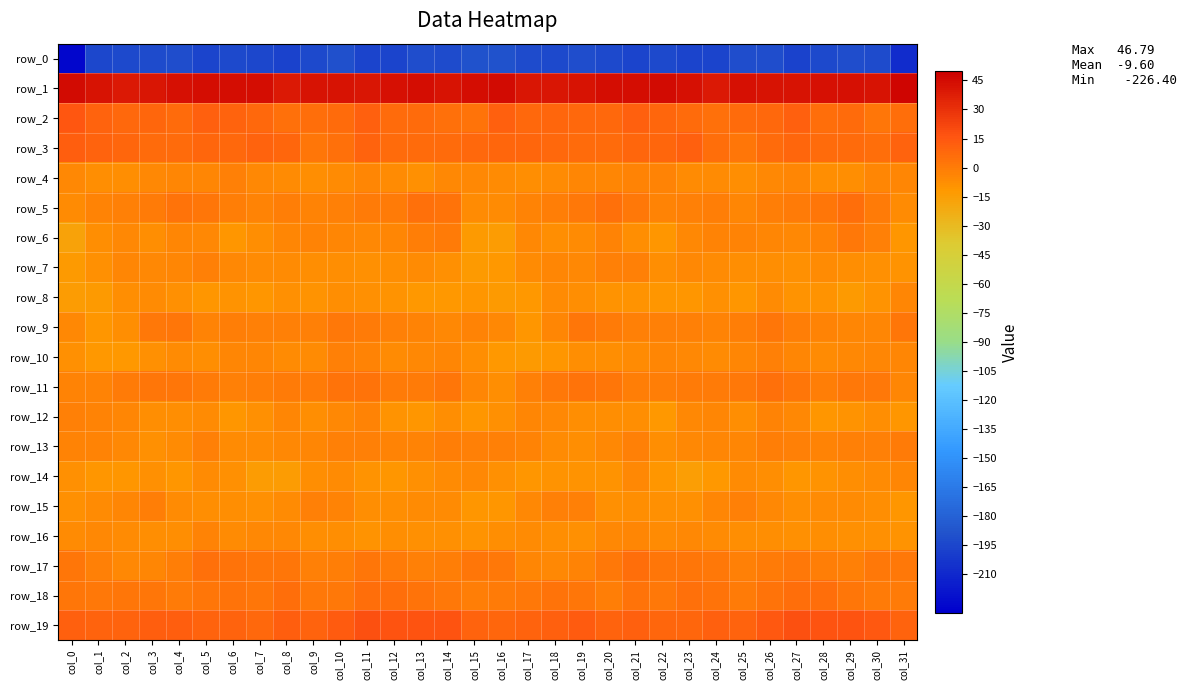

Which series changed the most between col_22 and col_26?

row_12